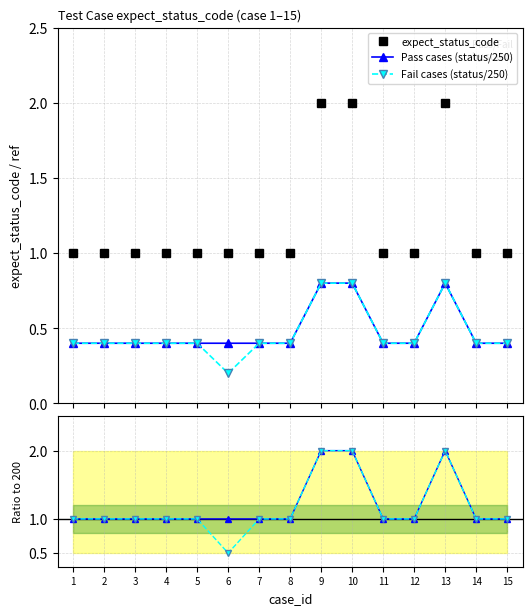

How many Fail cases (status/250) values are between 0 and 1?

15